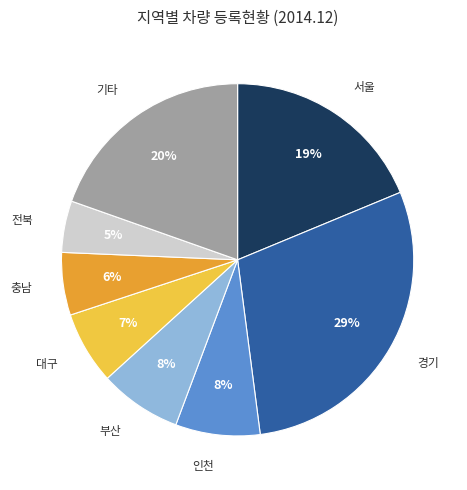

Is there any slice that represents more than half of the pie?

No